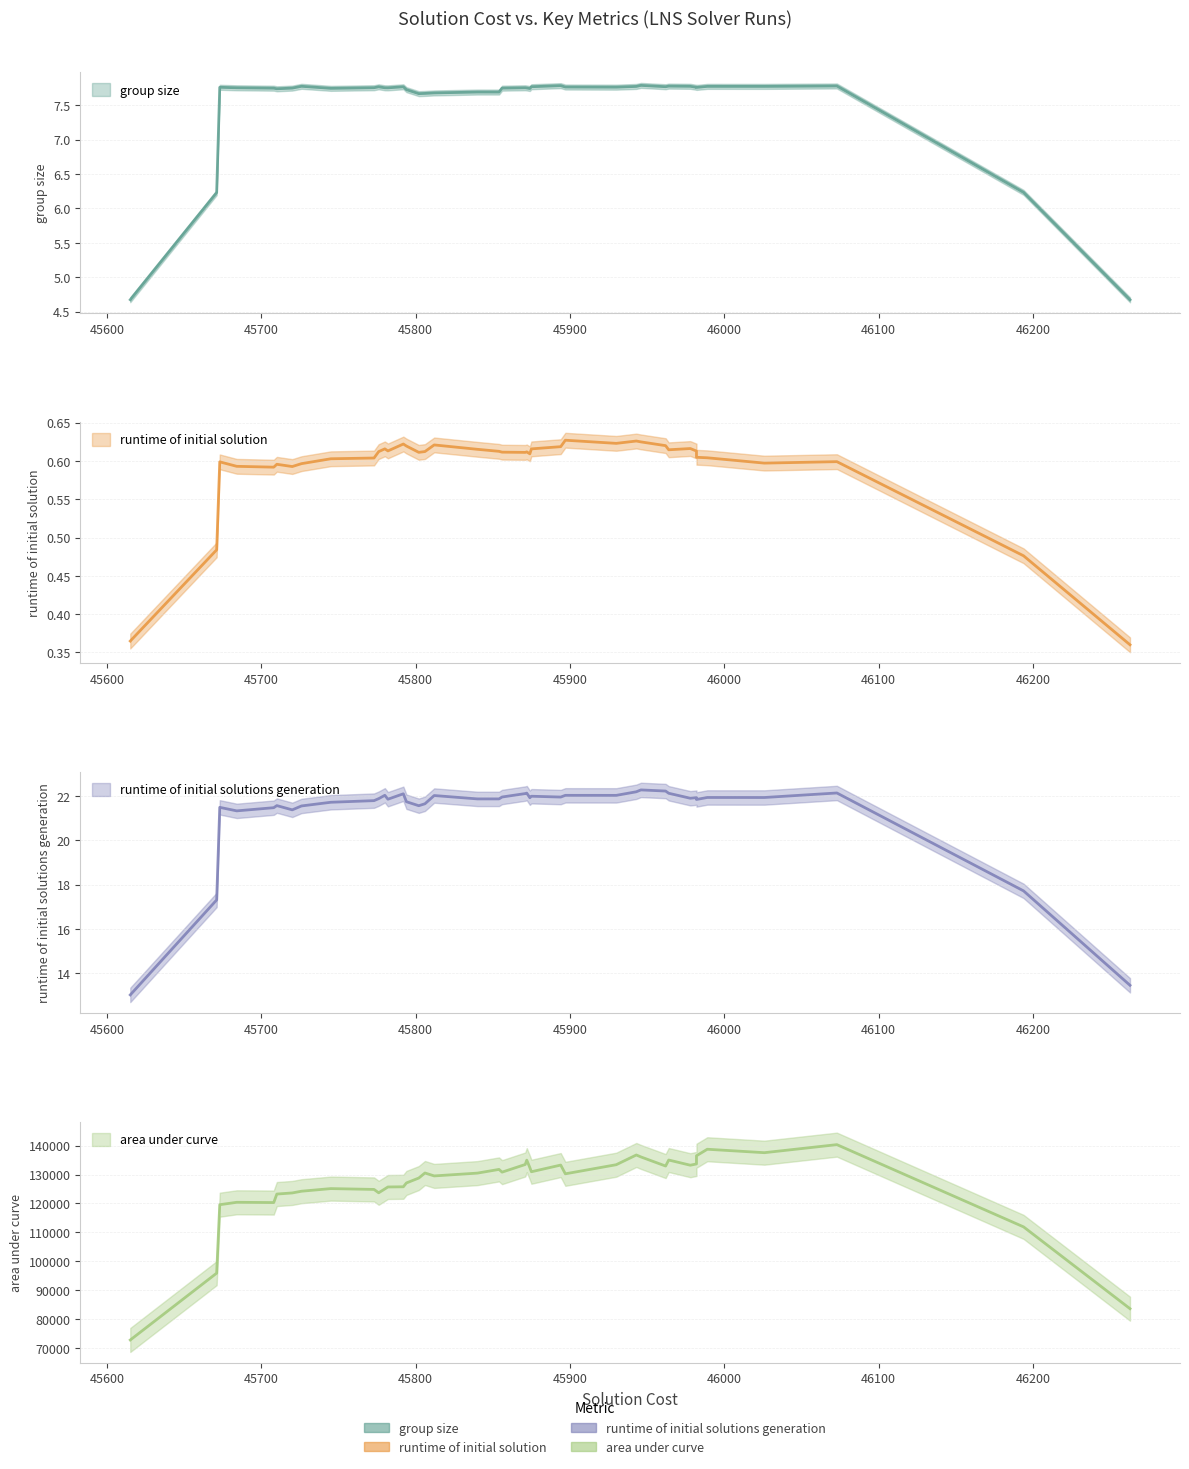

Rank the series by their maximum value, from highest to lowest.

area under curve, runtime of initial solutions generation, group size, runtime of initial solution